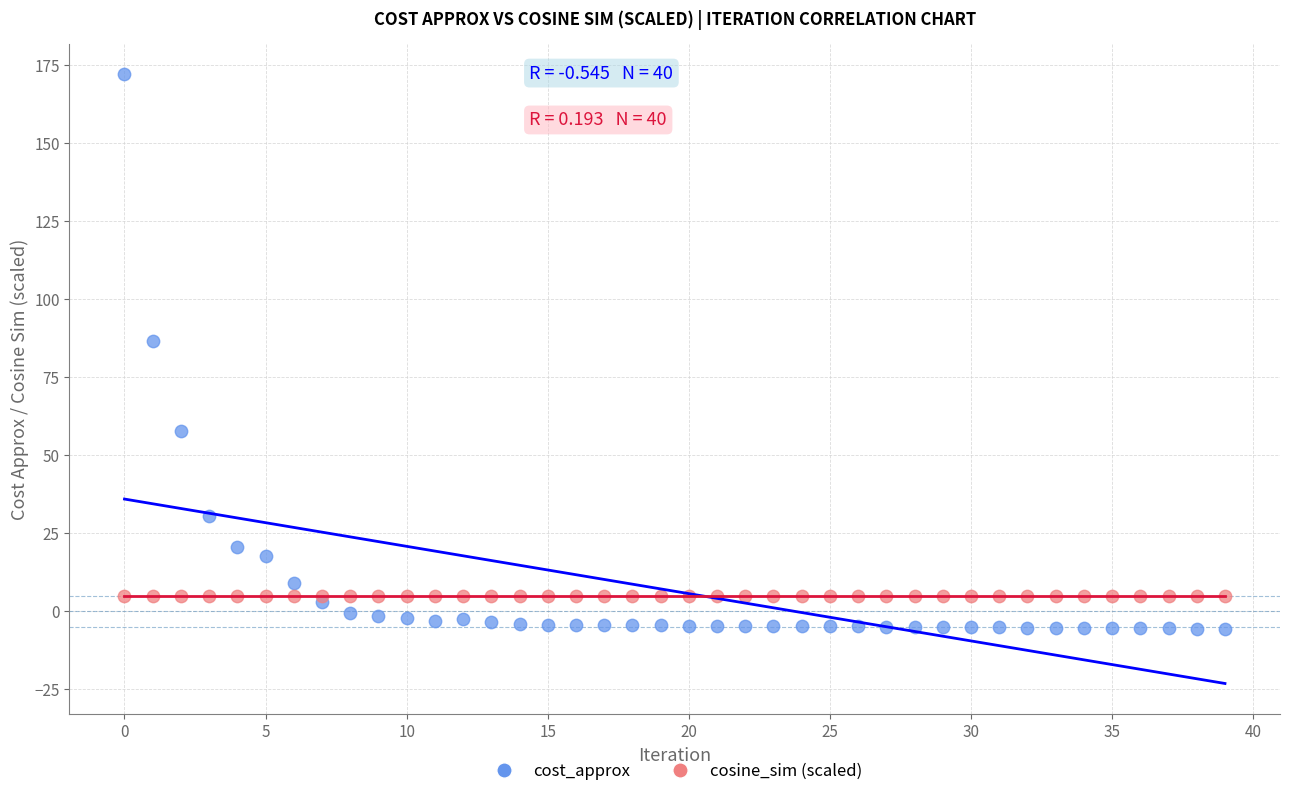

Which series reaches the maximum Y coordinate?

cost_approx